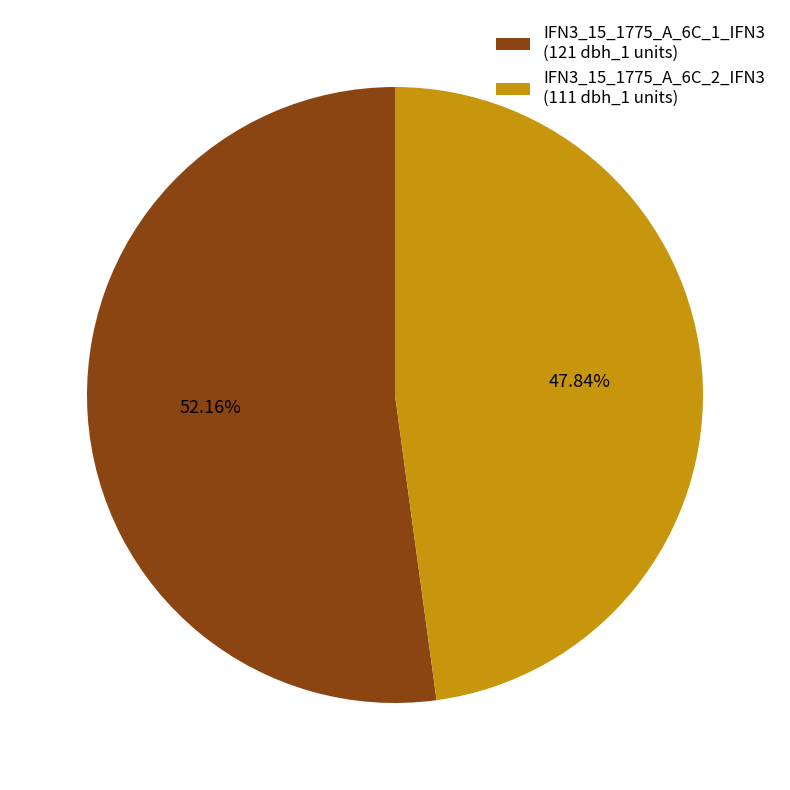

How many slices are in this pie chart?

2